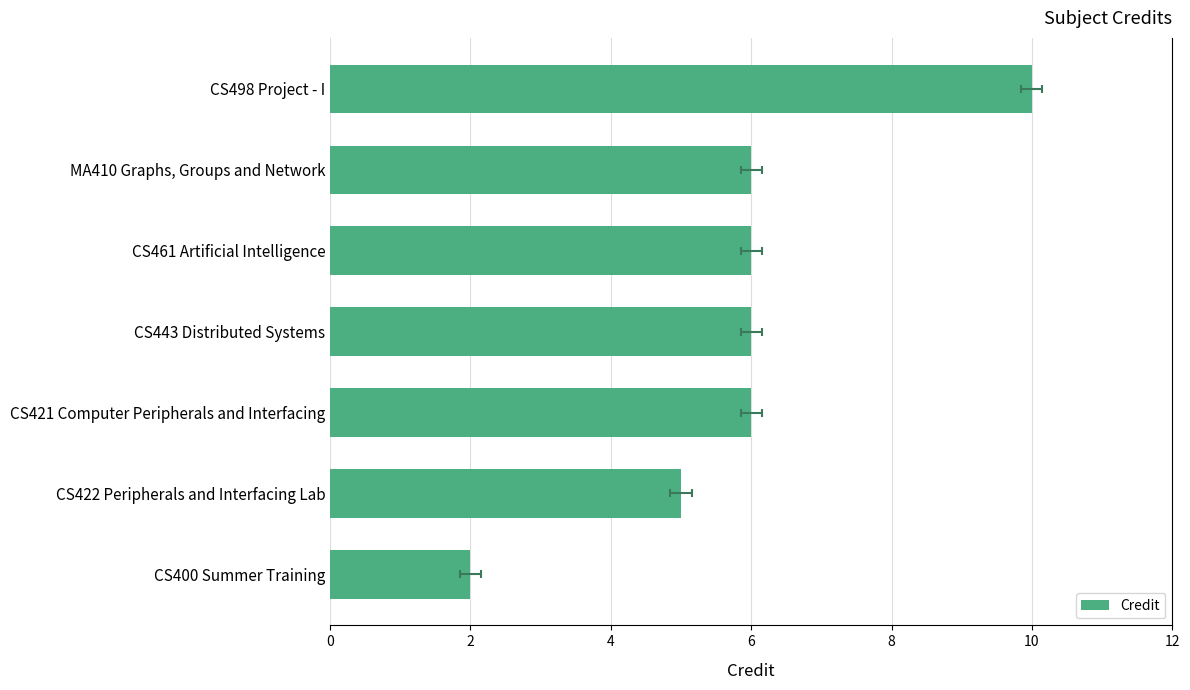

What is the difference between the second highest and second lowest values?

1